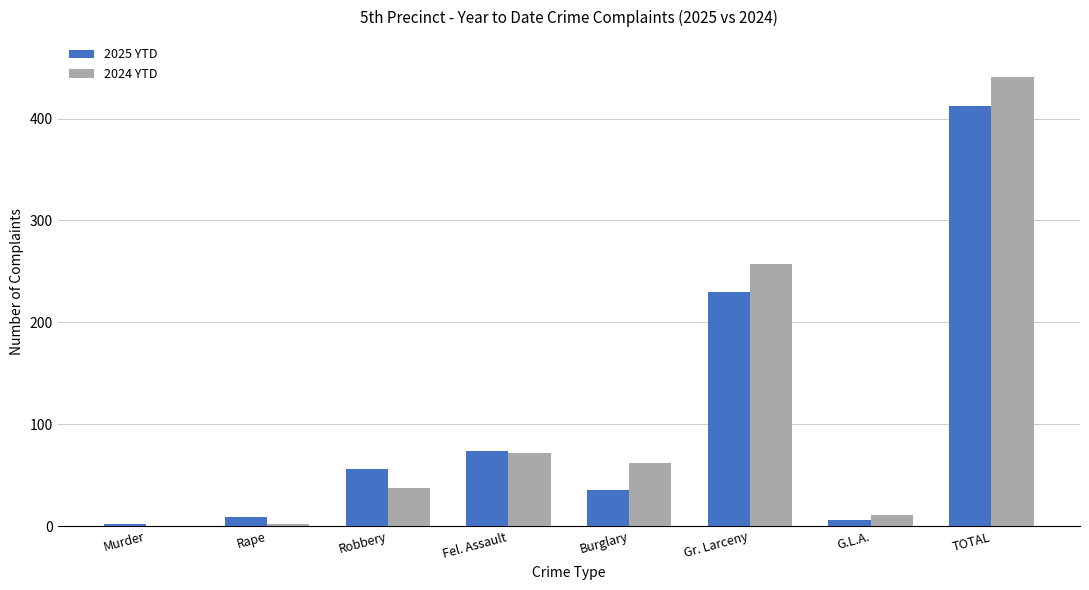

Which series changed the most between Fel. Assault and TOTAL?

2024 YTD